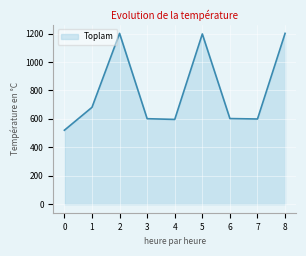

What is the difference between the values at 3 and 8?

600